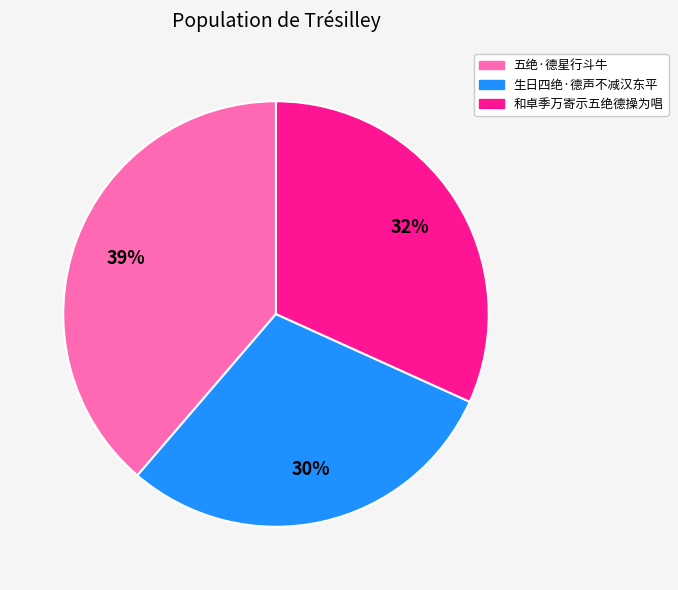

Count the number of slices in the pie.

3